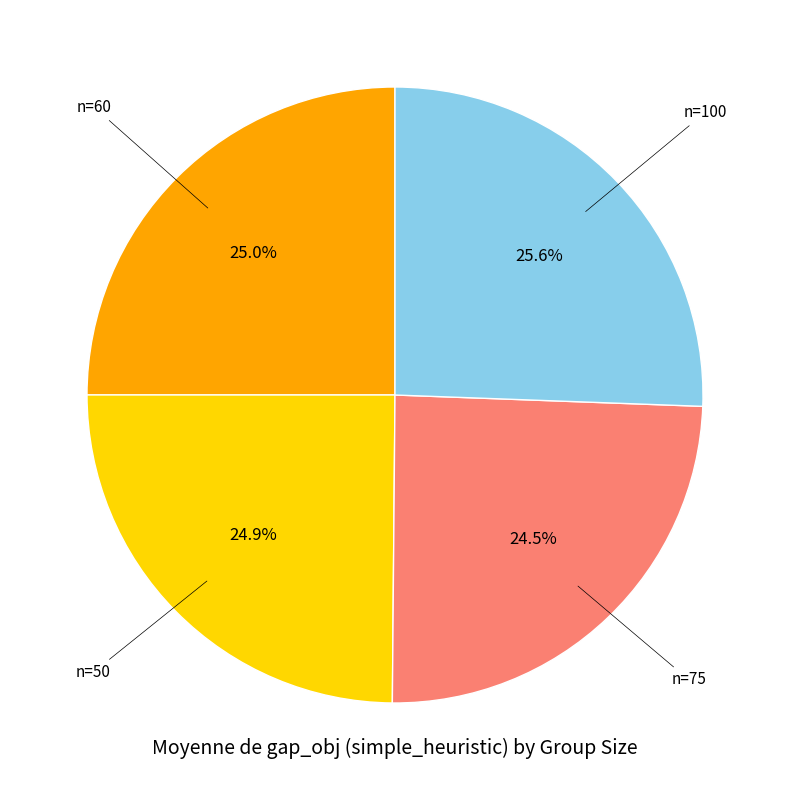

Does any single category account for the majority?

No